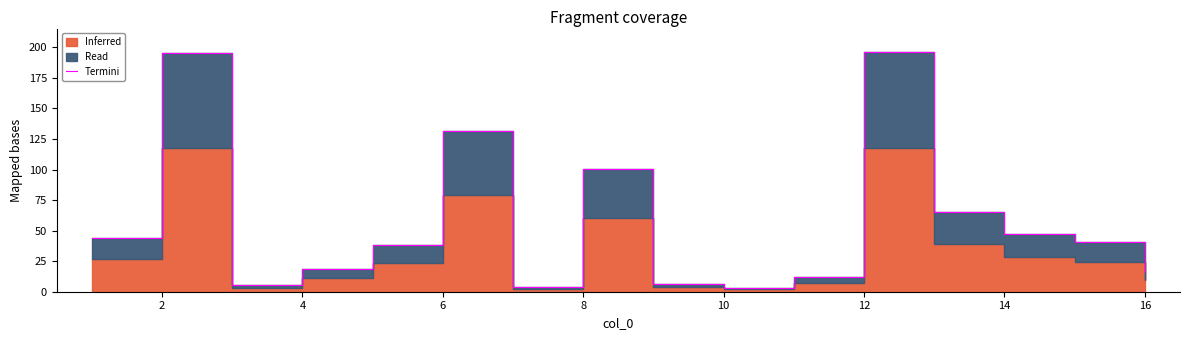

How many points are higher than both their immediate neighbors (excluding endpoints)?

4